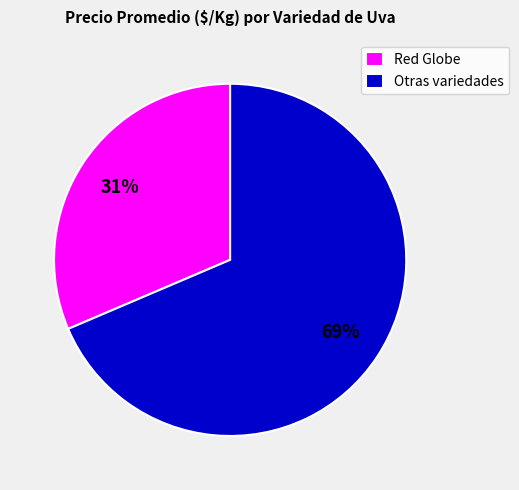

What is the largest slice in the pie chart?

Otras variedades